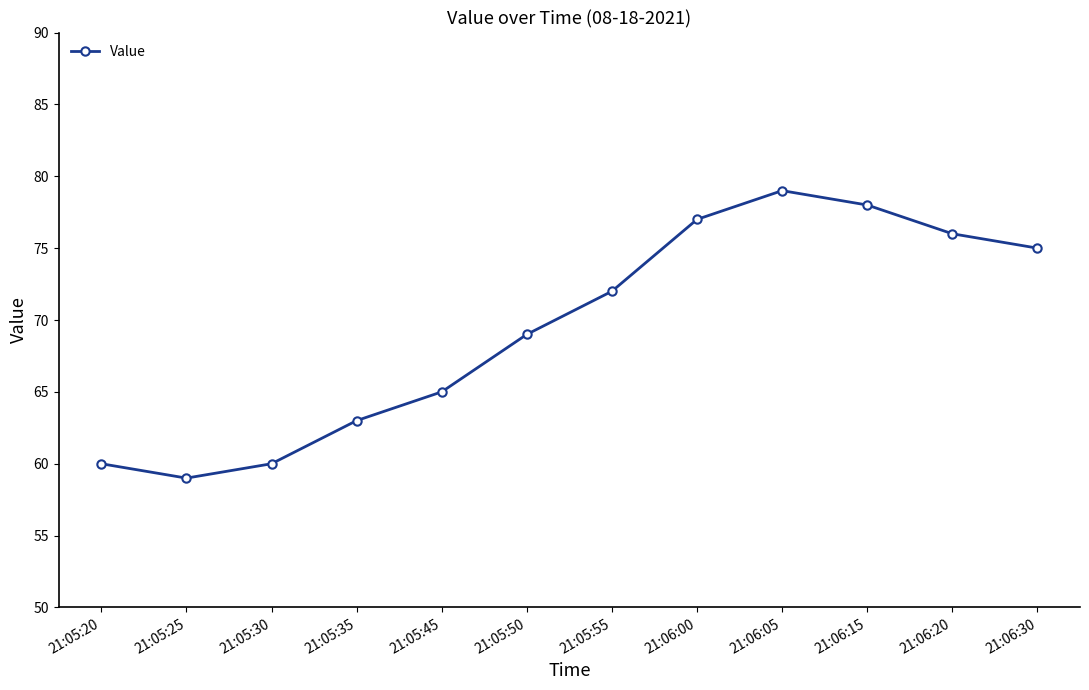

How many distinct data groups are displayed?

1